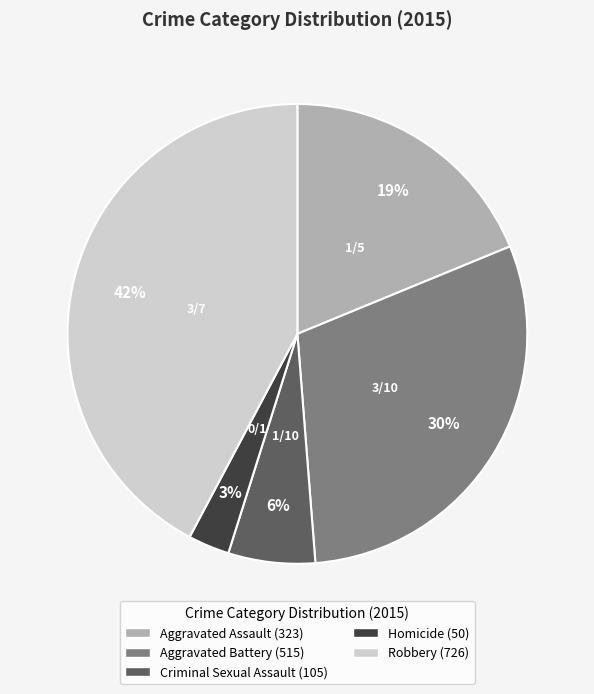

What is the ratio of the value at Aggravated Battery to the value at Aggravated Assault?

1.6